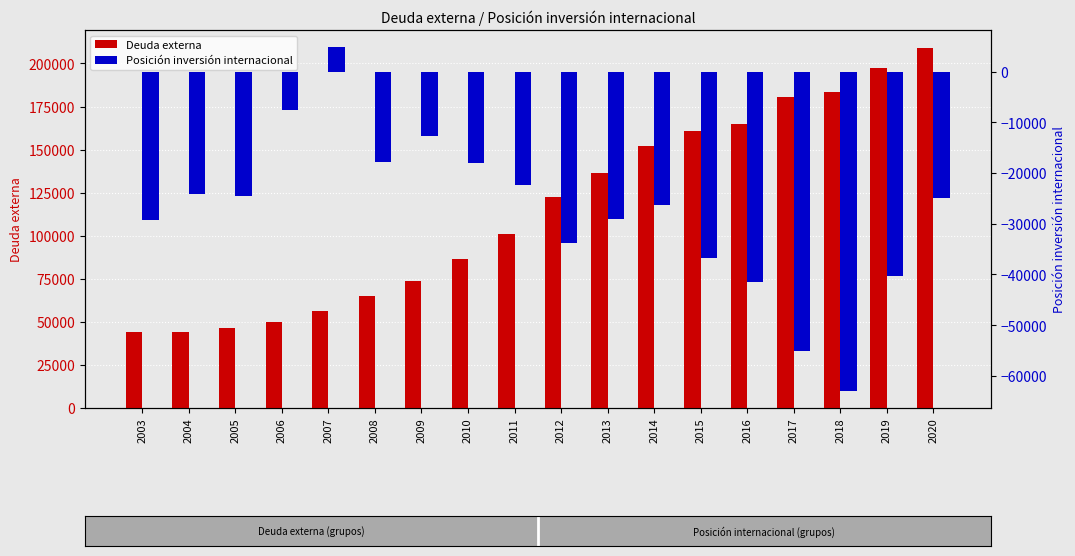

How many groups of bars are there?

18